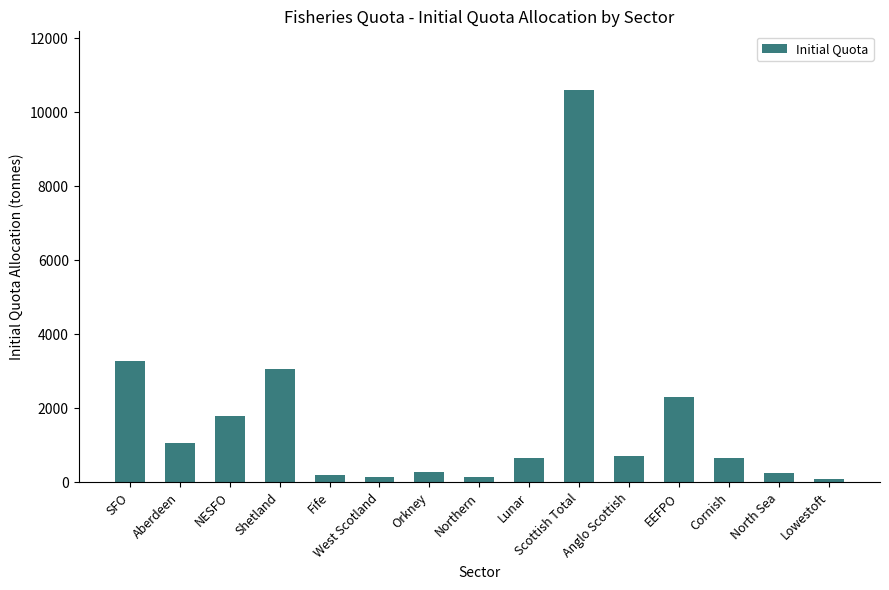

Does the chart contain stacked bars?

No